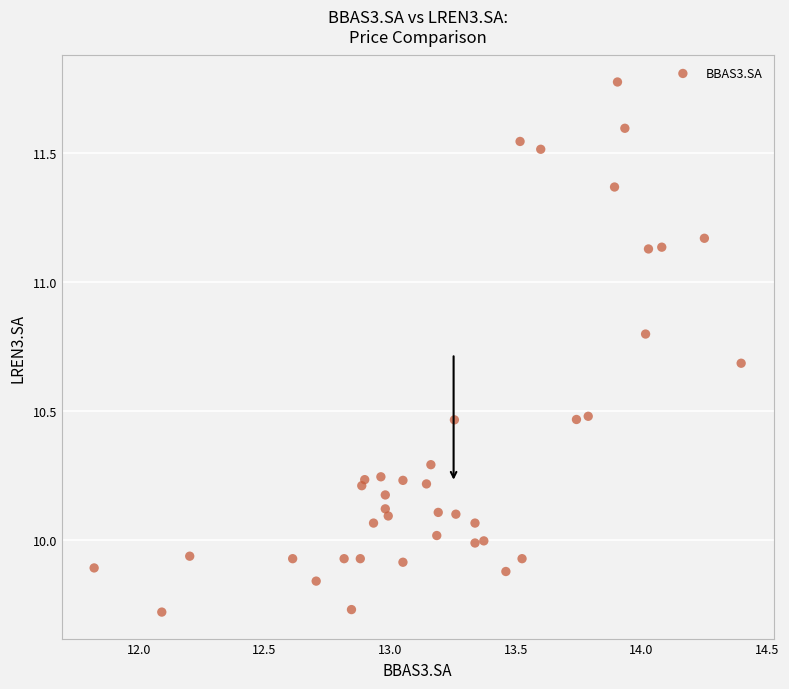

What is the range of Y values (max minus min)?

2.1